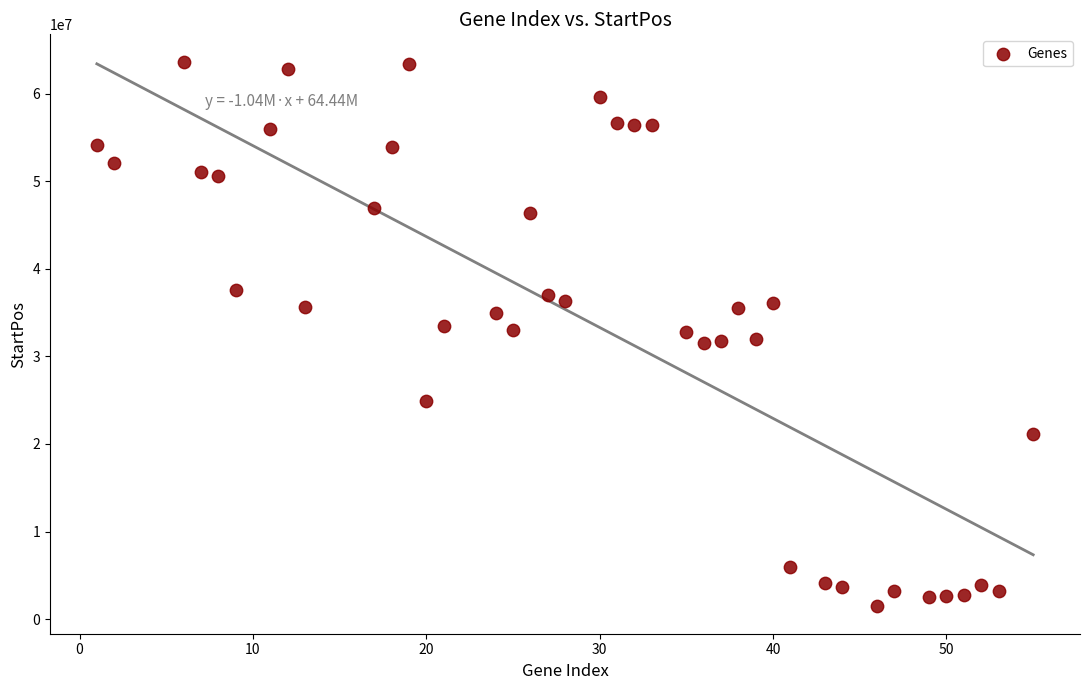

What is the range of Y values (max minus min)?

62217138